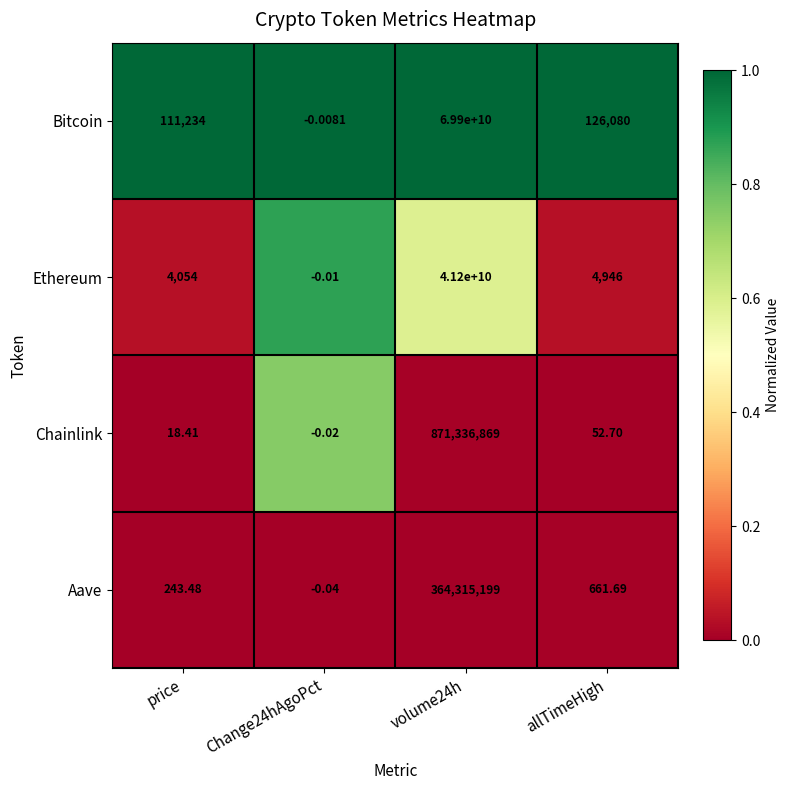

Which series has the largest range (max minus min)?

Bitcoin